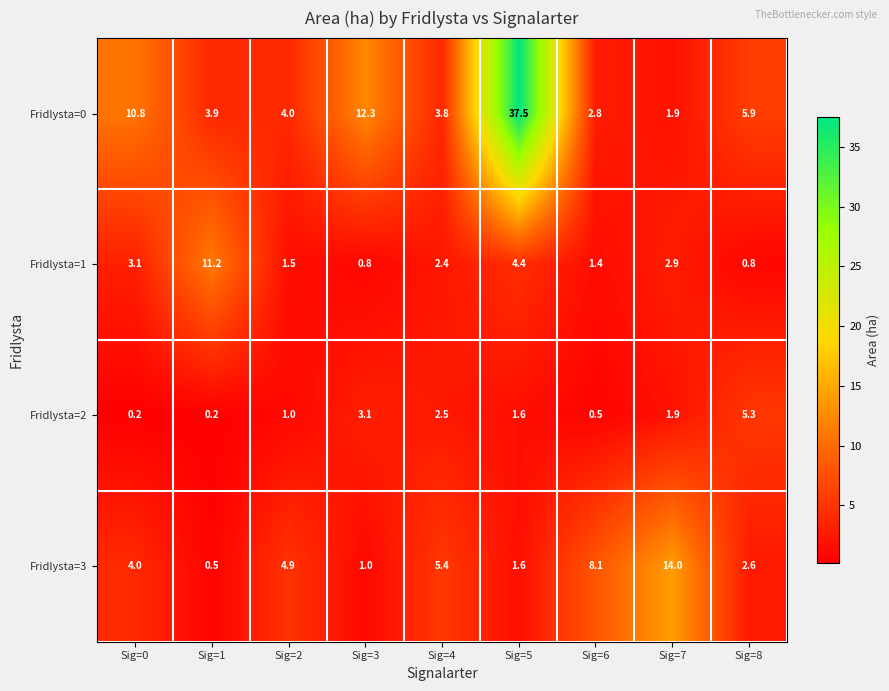

Which series has the largest range (max minus min)?

Fridlysta=0